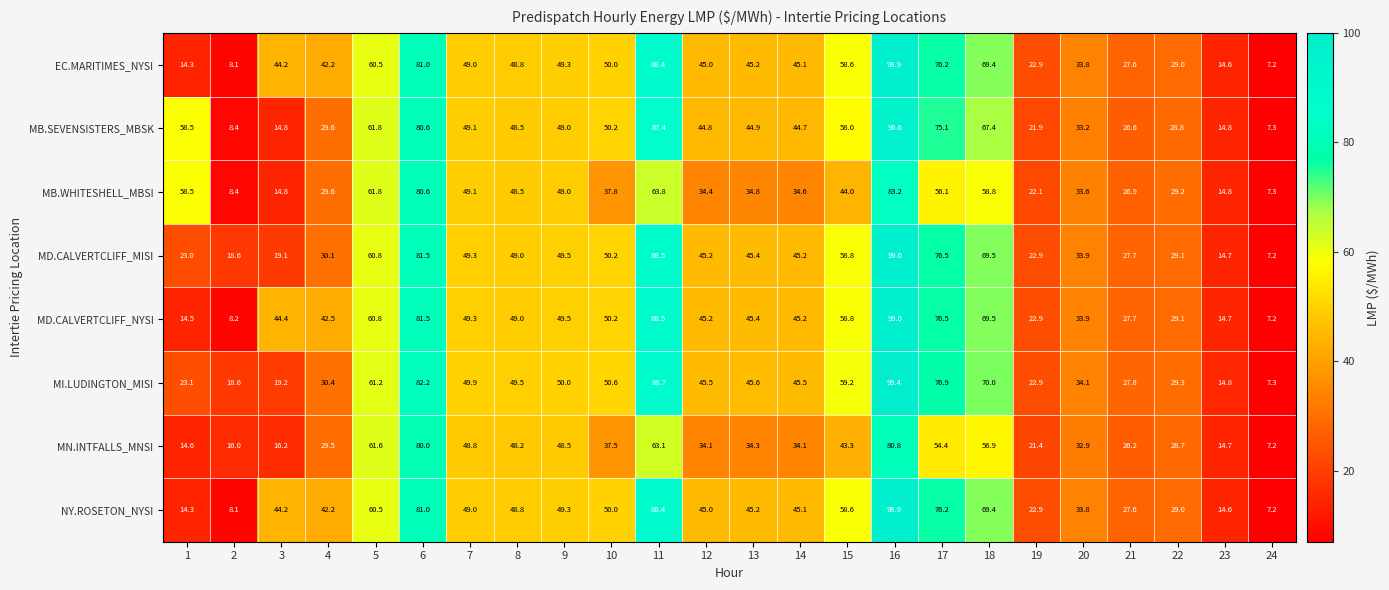

Is it true that MN.INTFALLS_MNSI equals 68.6 at 15?

False